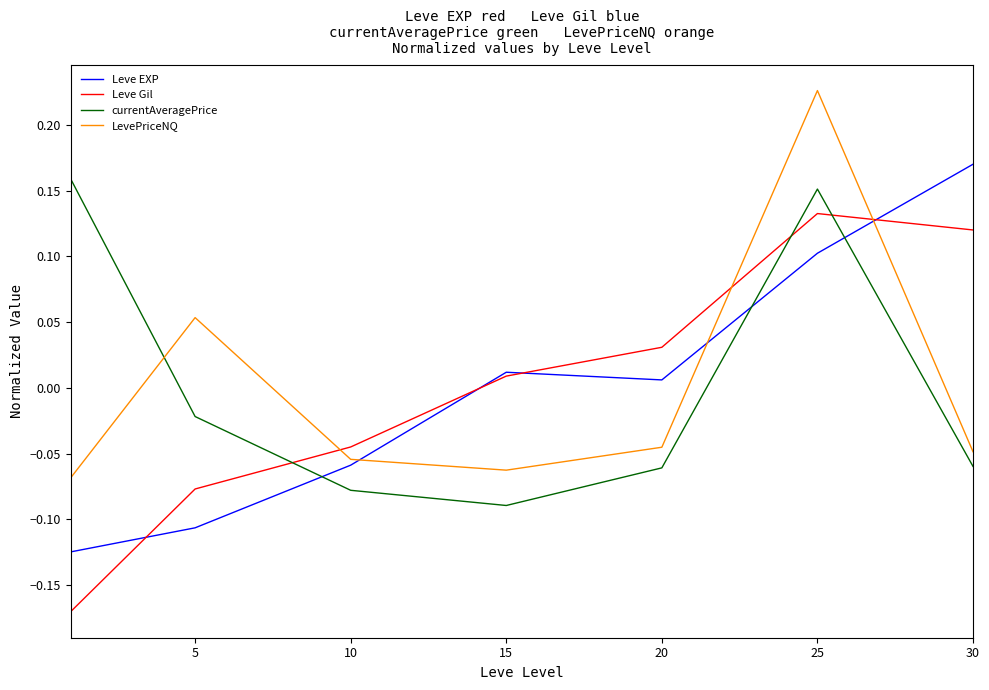

How many times do currentAveragePrice and Leve Gil cross each other?

3